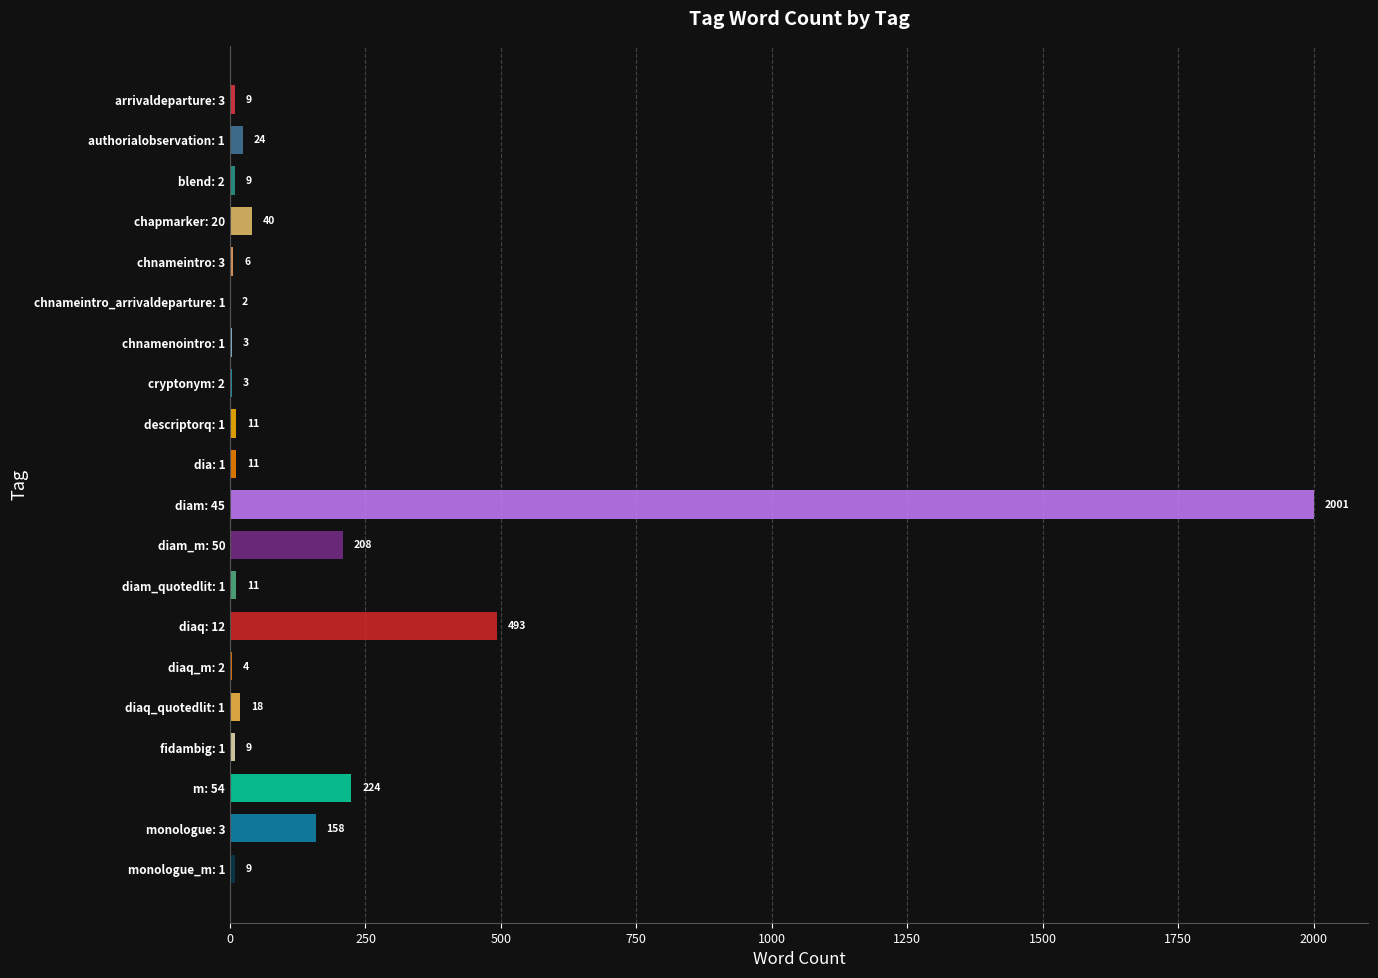

Are the bars horizontal?

Yes